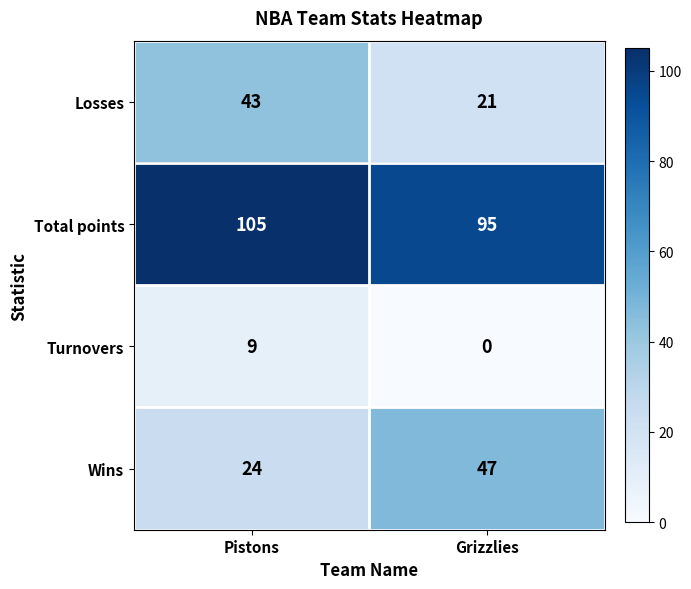

Rank the series at Grizzlies from lowest to highest value.

Turnovers, Losses, Wins, Total points